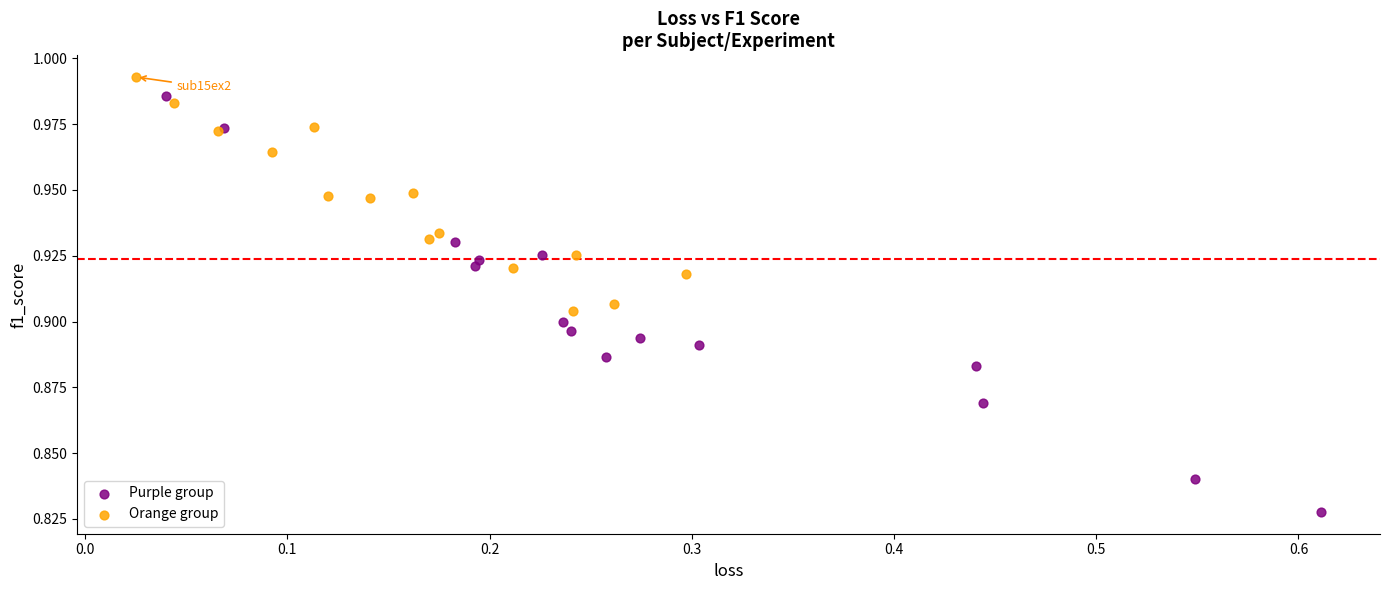

Which series has the largest Y range (max minus min)?

Purple group